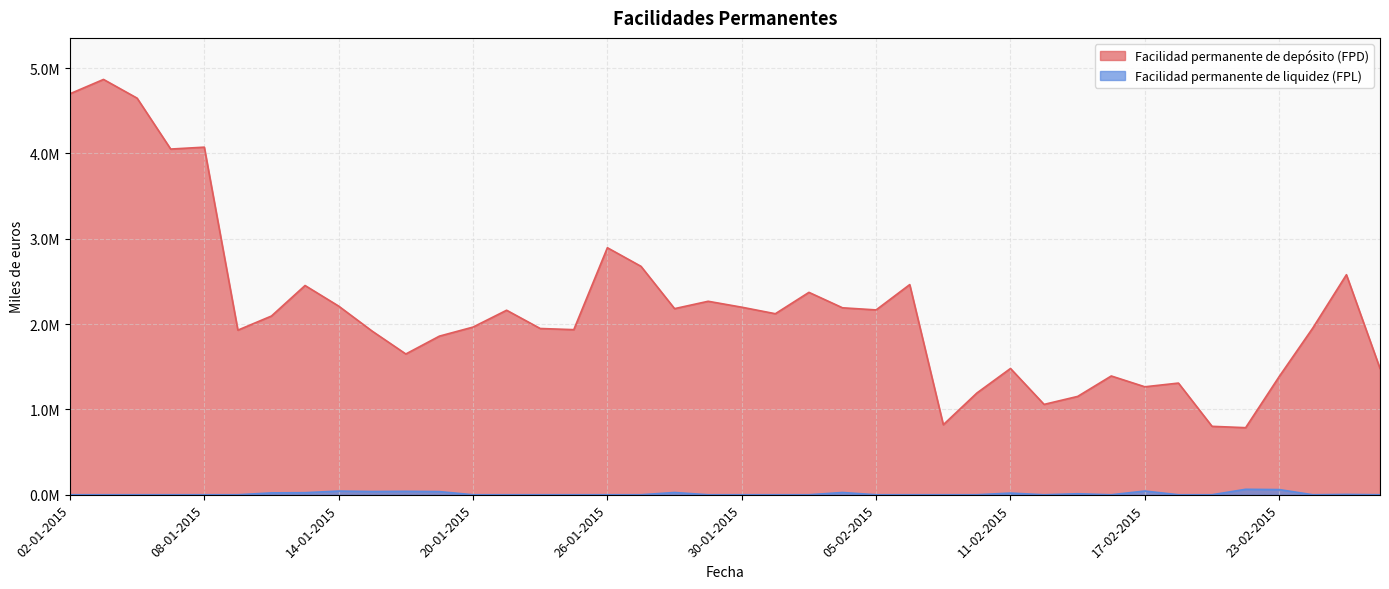

Which series has the largest range (max minus min)?

Facilidad permanente de depósito (FPD)